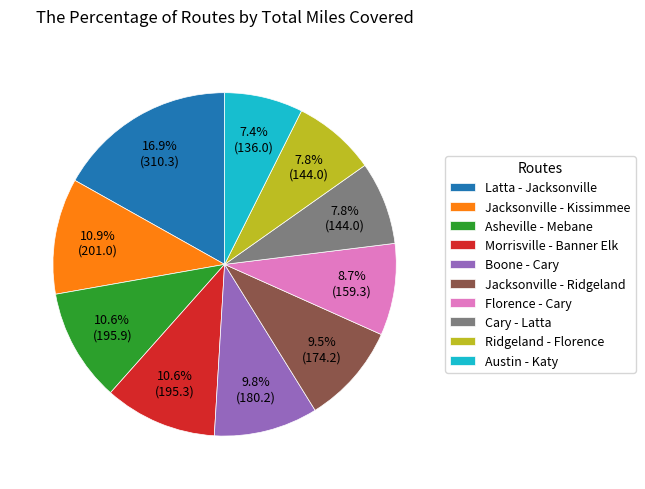

What is the ratio of the value at Morrisville - Banner Elk to the value at Latta - Jacksonville?

0.6